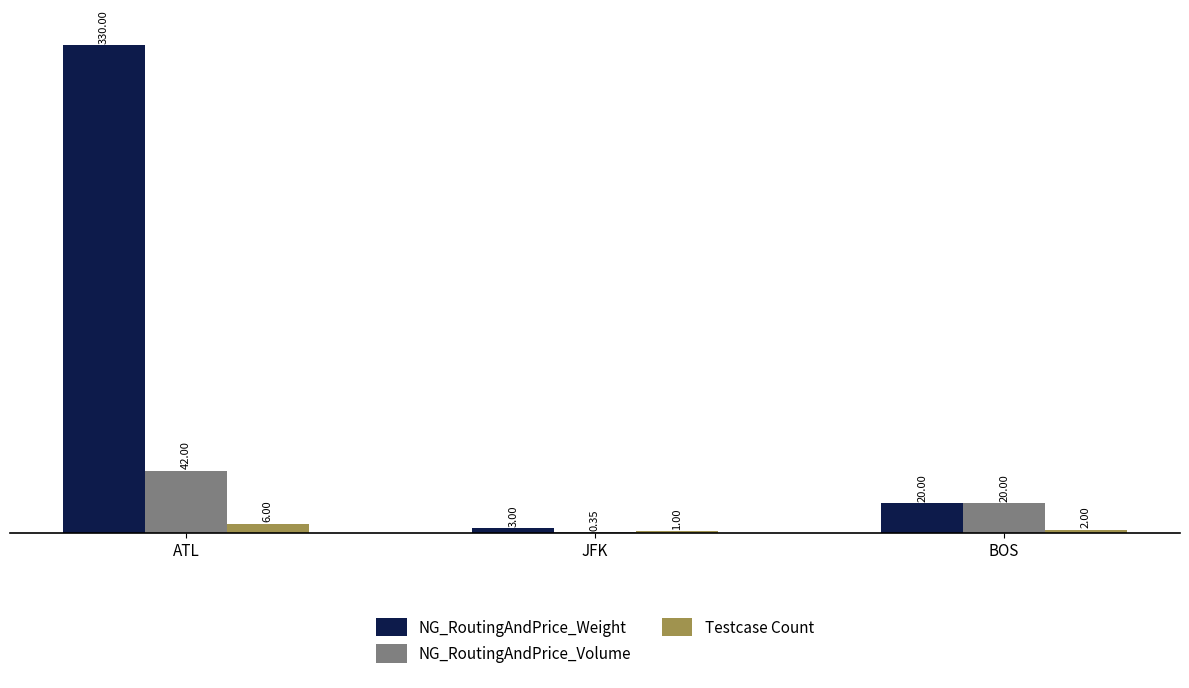

Count the number of data series in this chart.

3